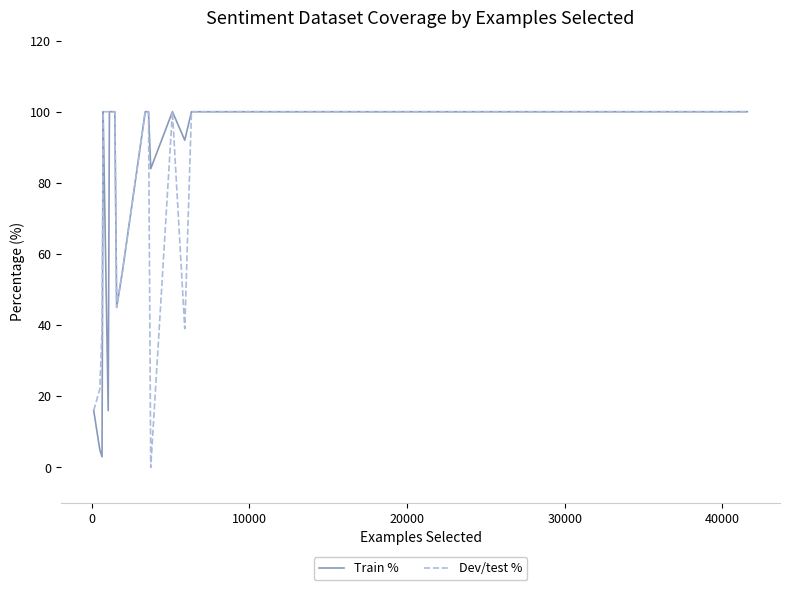

What is the maximum value for Dev/test %?

100